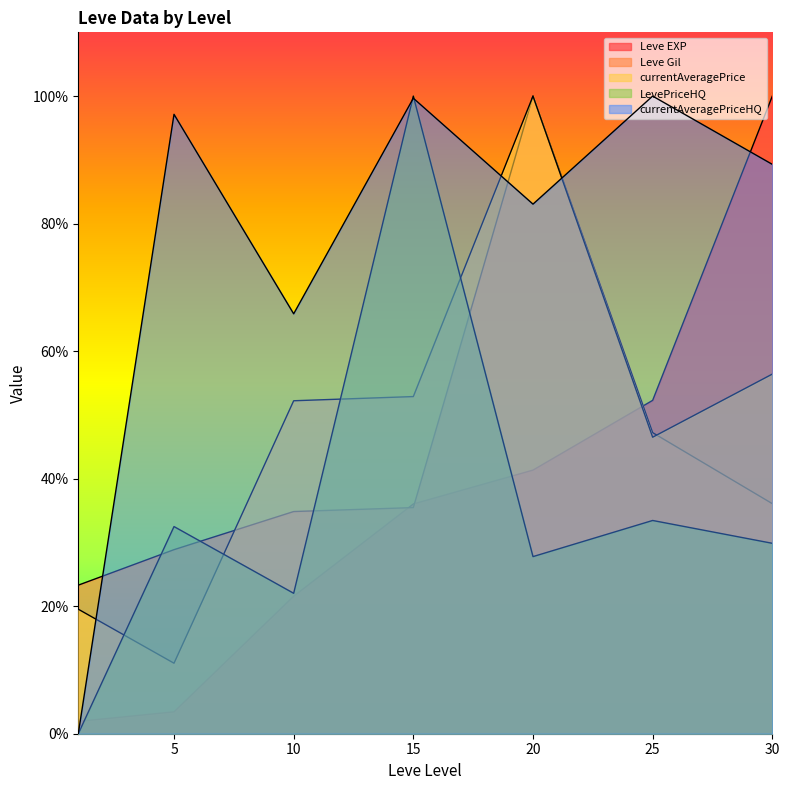

After their last crossing, which series has the higher values: LevePriceHQ or Leve Gil?

Leve Gil